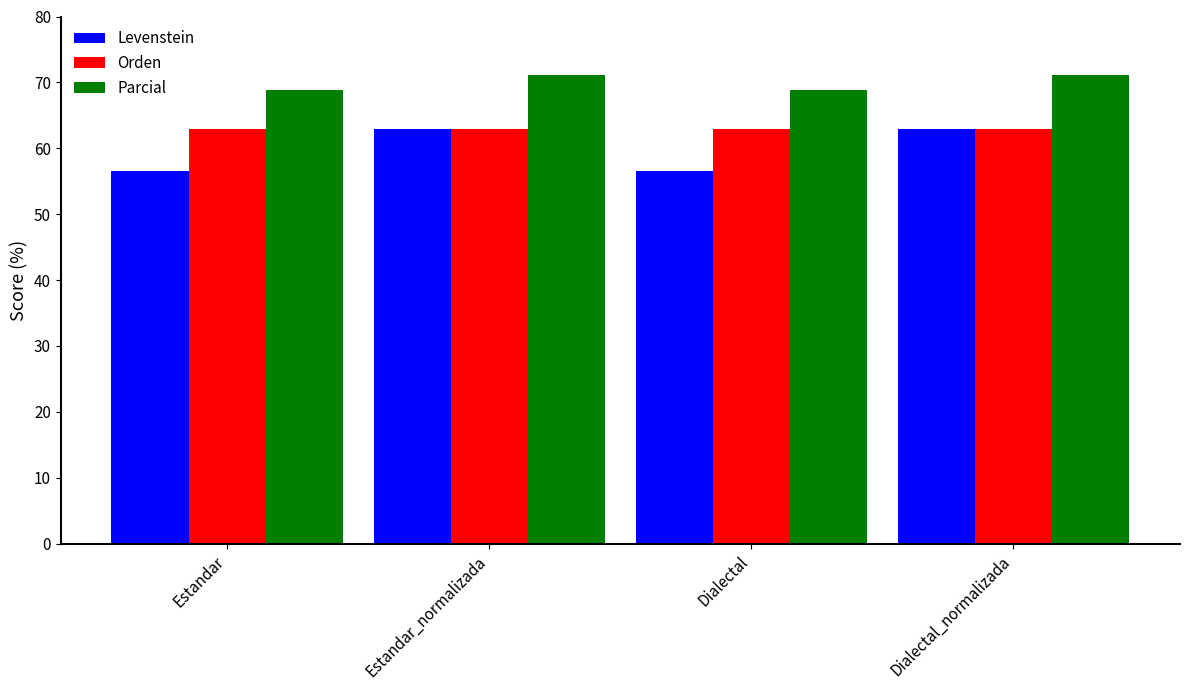

Are the bars grouped side by side (vs. stacked)?

Yes